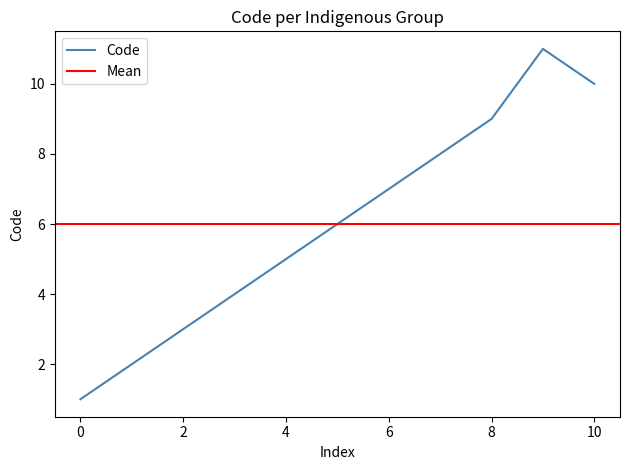

Reading left to right, list all the values displayed in this chart.

1	2	3	4	5	6	7	8	9	11	10